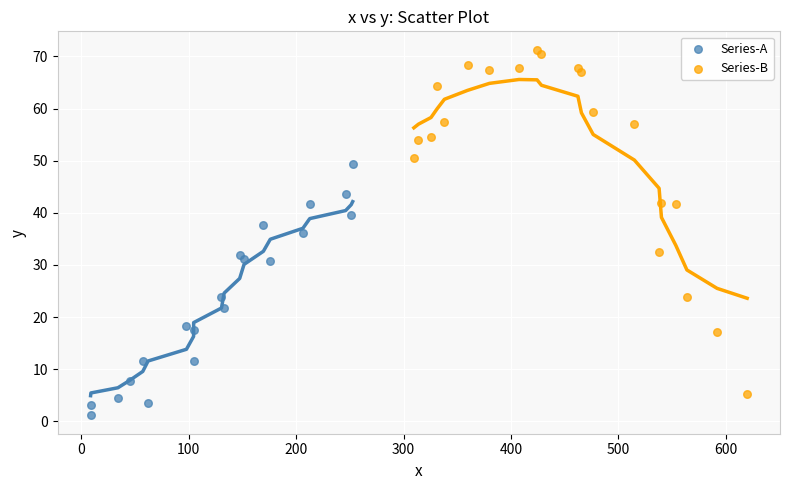

Which series has the widest spread of Y values?

Series-B